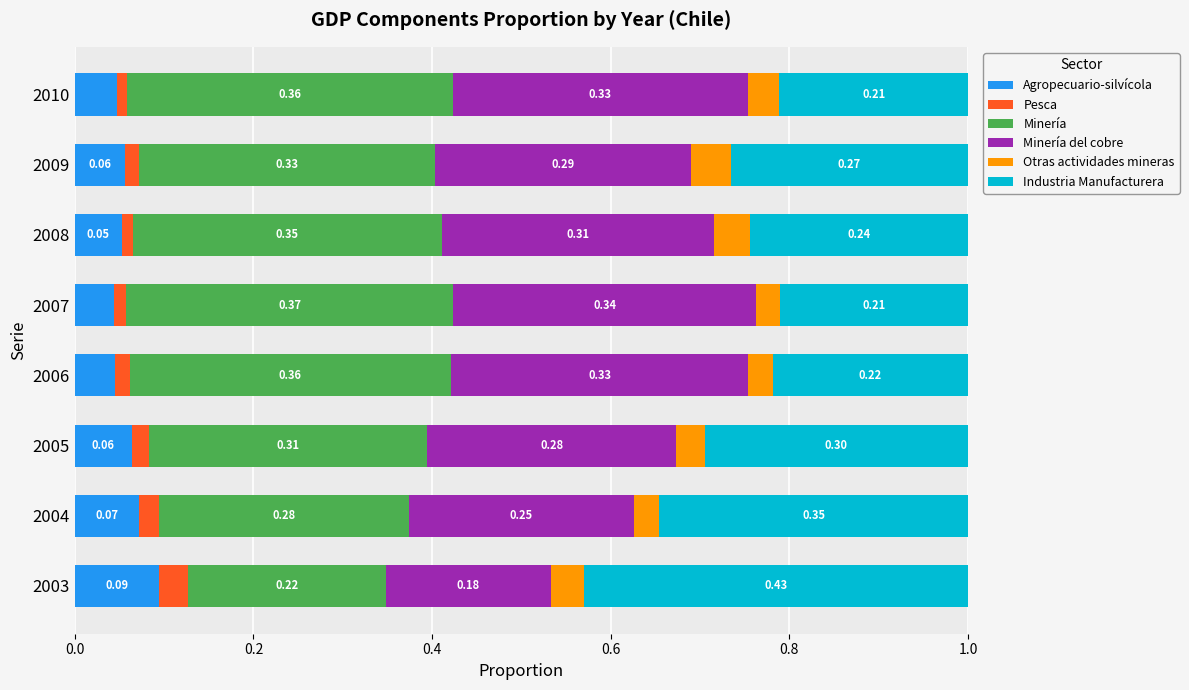

What is the sum of all Agropecuario-silvícola values?

0.5